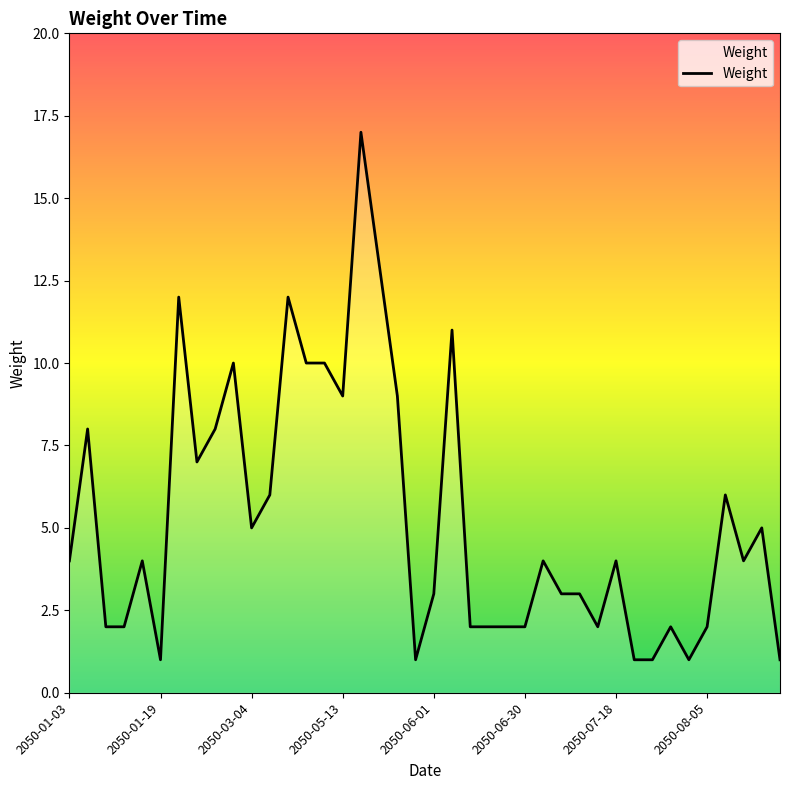

What is the maximum value shown in the chart?

17